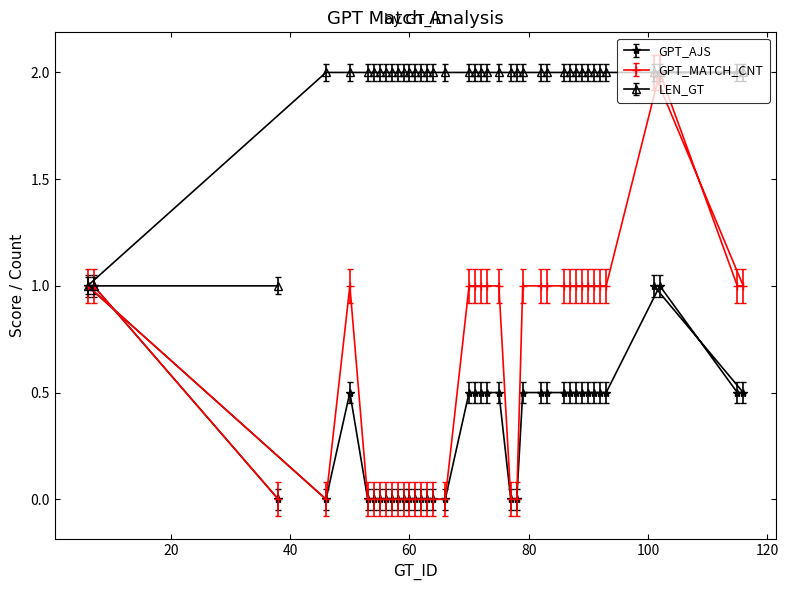

Where do GPT_AJS and GPT_MATCH_CNT first cross each other?

46 and 50